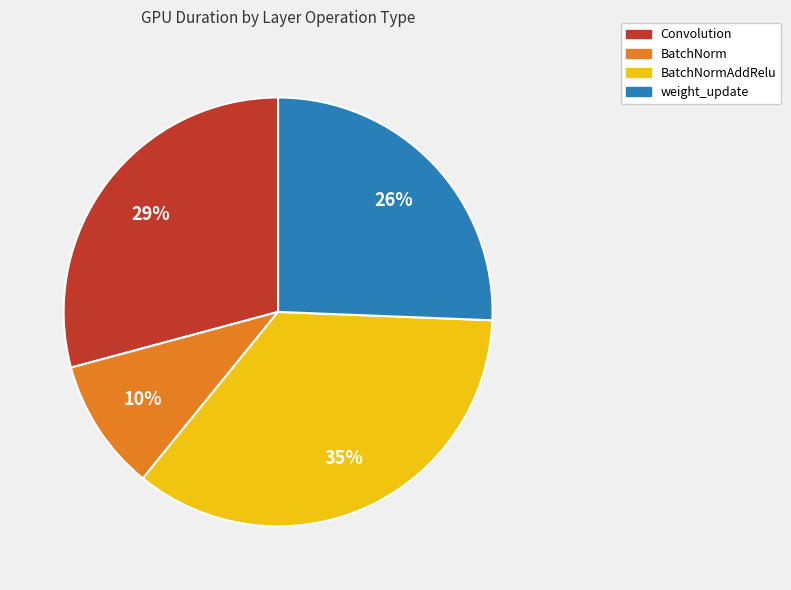

Between Convolution and BatchNorm, which is larger?

Convolution